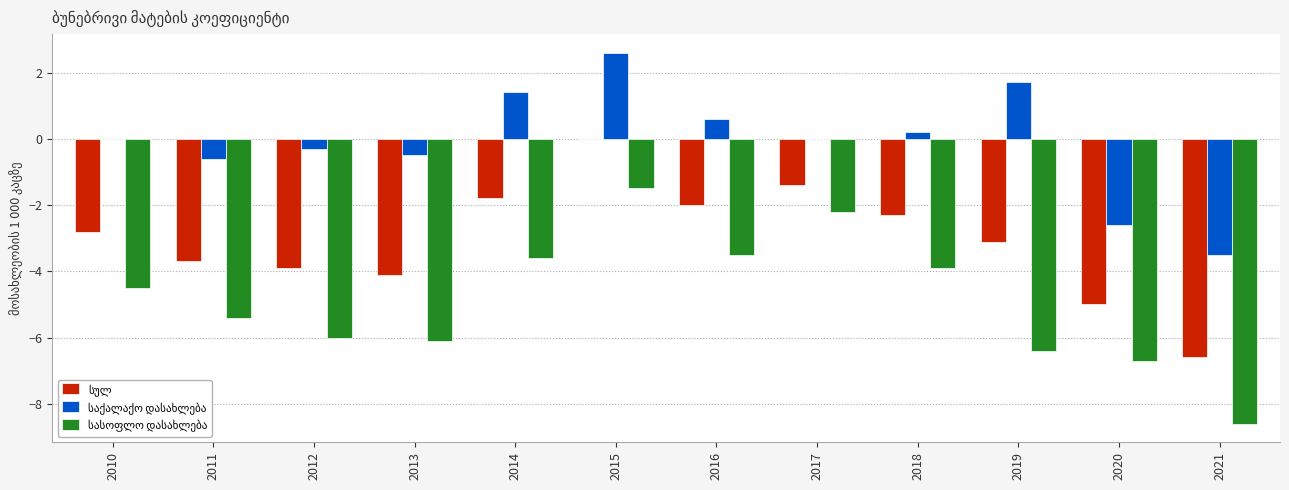

What is the total value across all series at 2020?

-14.3